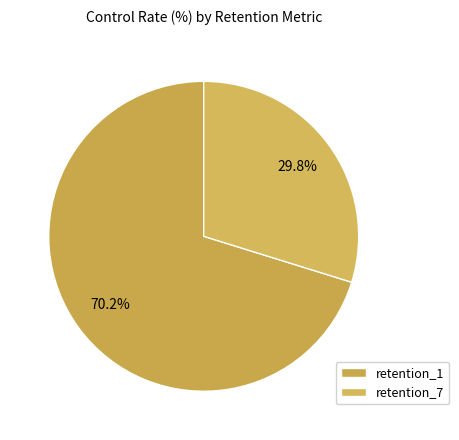

The retention_7 slice represents 16% of the pie. True or false?

False